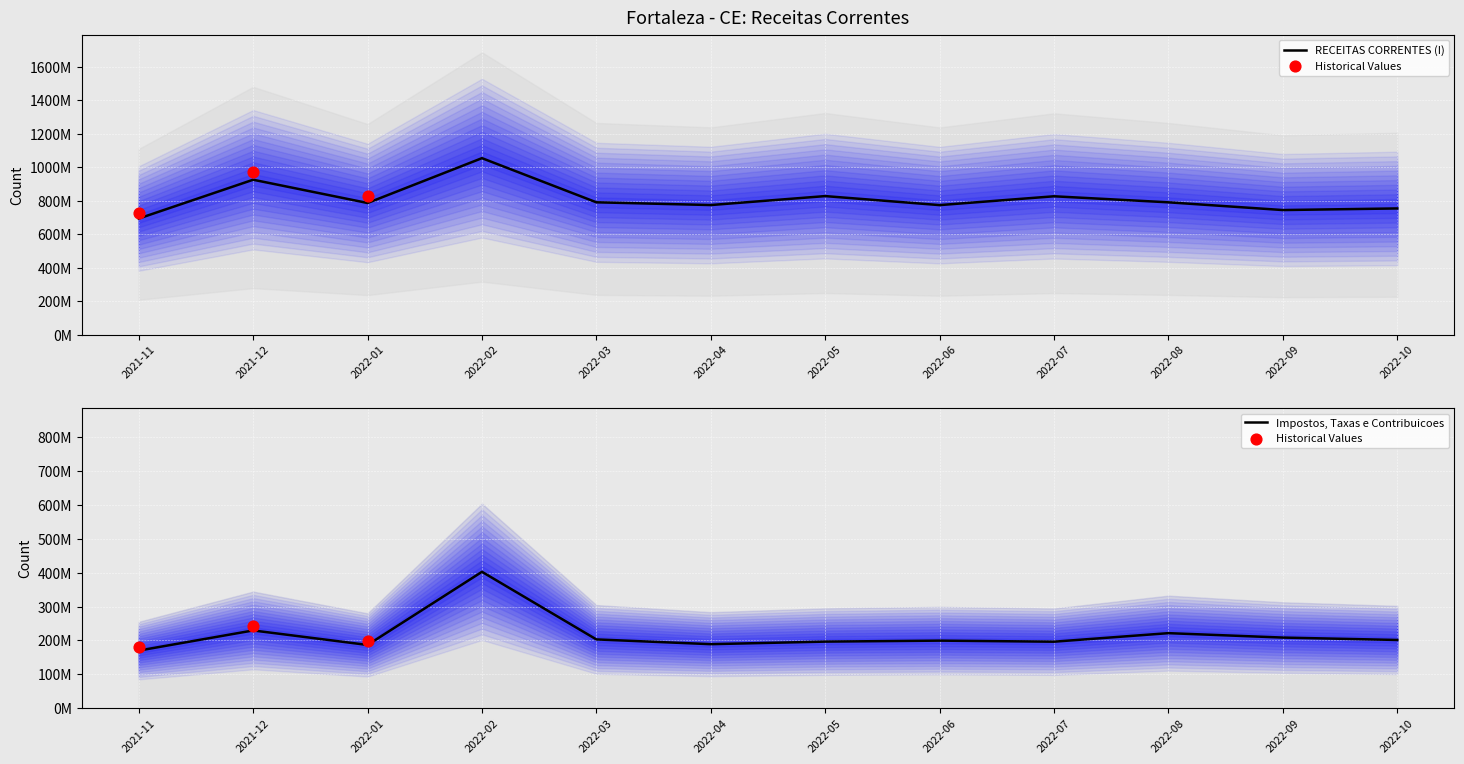

Which series reaches the minimum Y coordinate?

Impostos, Taxas e Contribuicoes